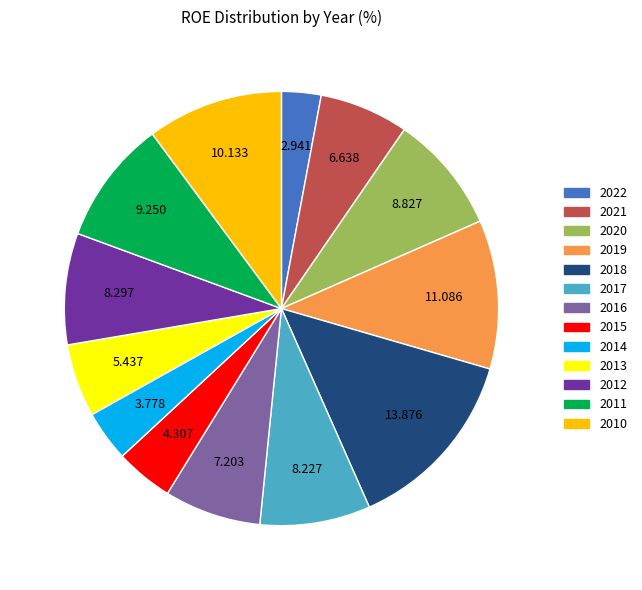

How many slices are in this pie chart?

13